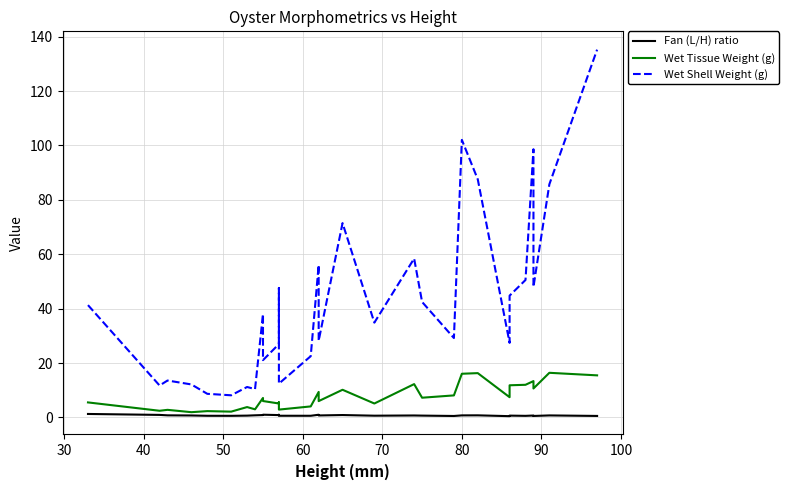

What is the greatest value displayed?

135.2